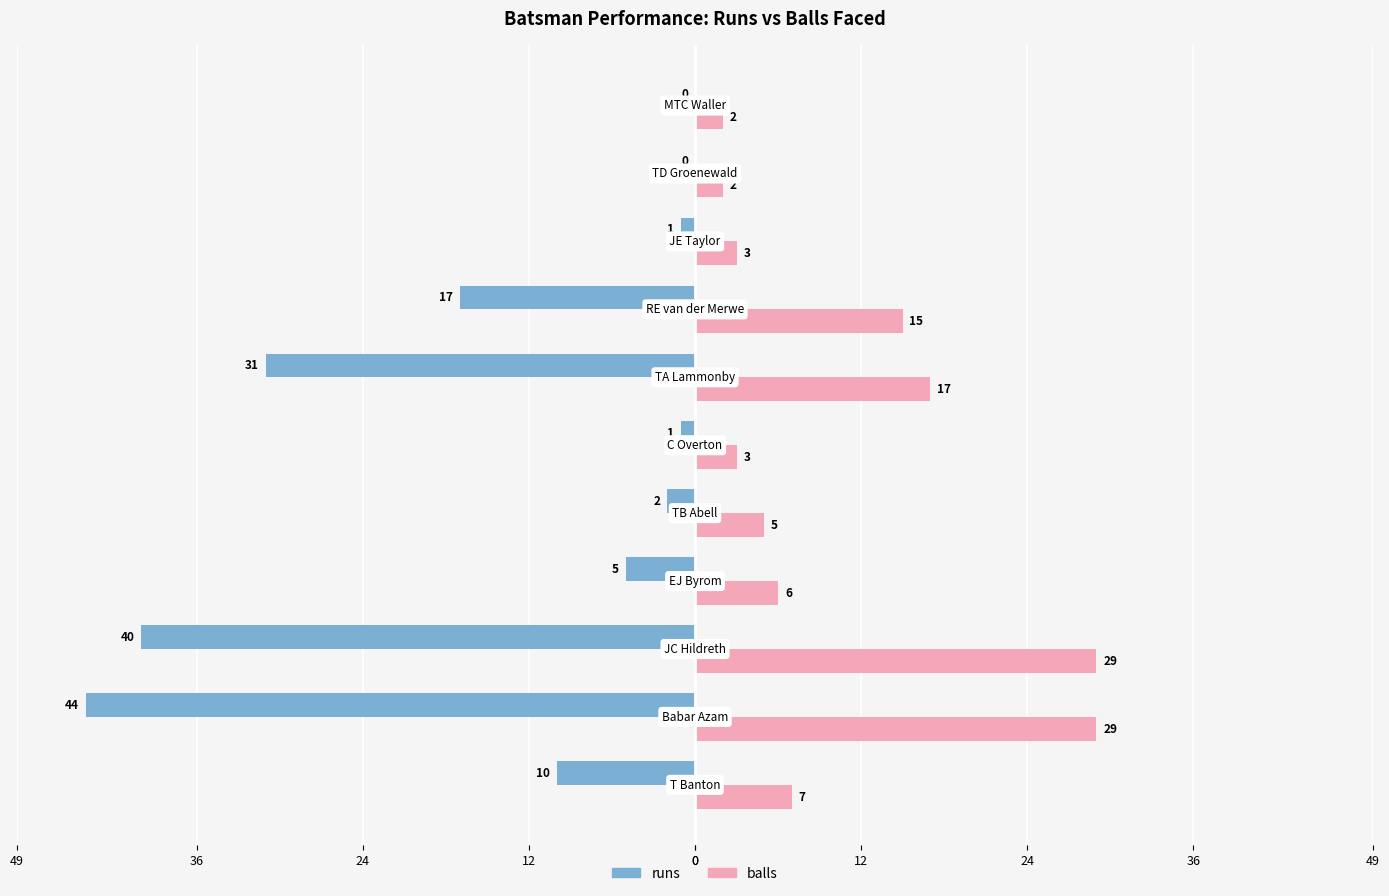

What are all the series names shown in the legend?

runs, balls